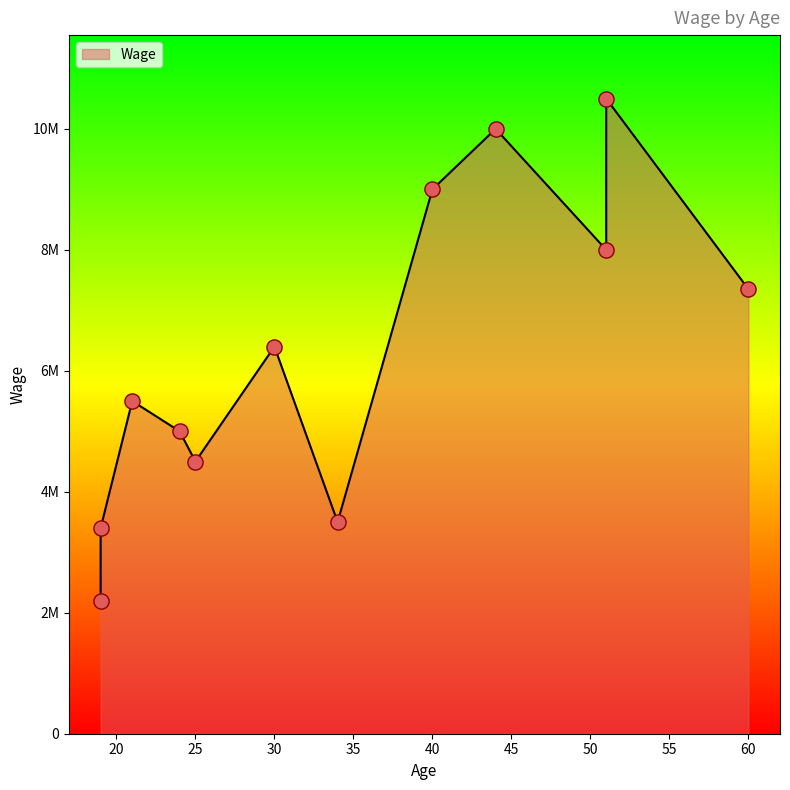

What is the ratio of the value at 60 to the value at 44?

0.7